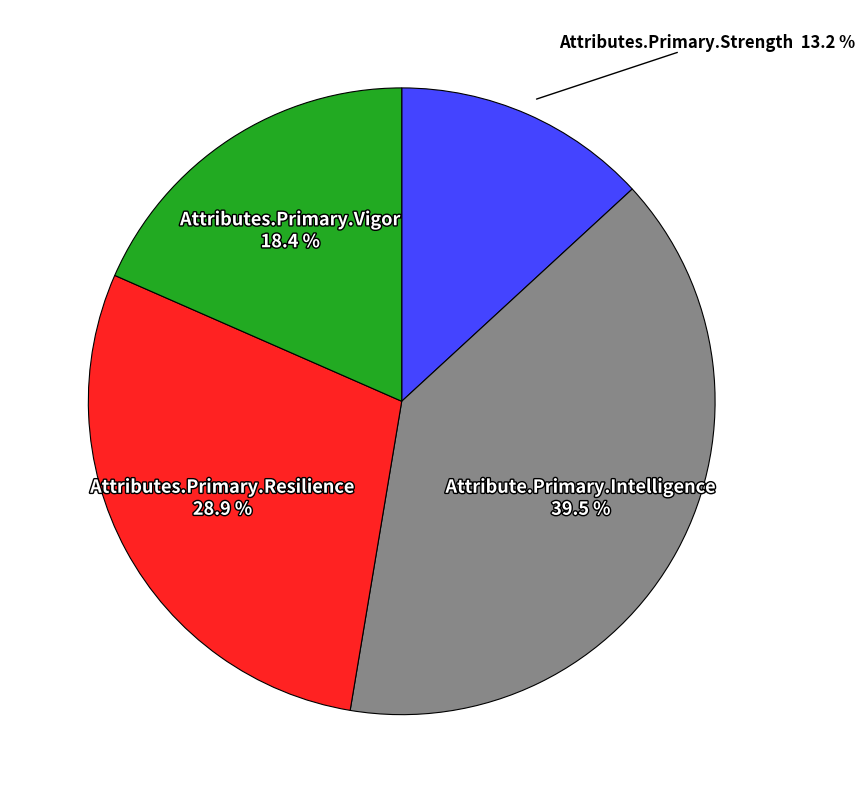

Is there any slice that represents more than half of the pie?

No